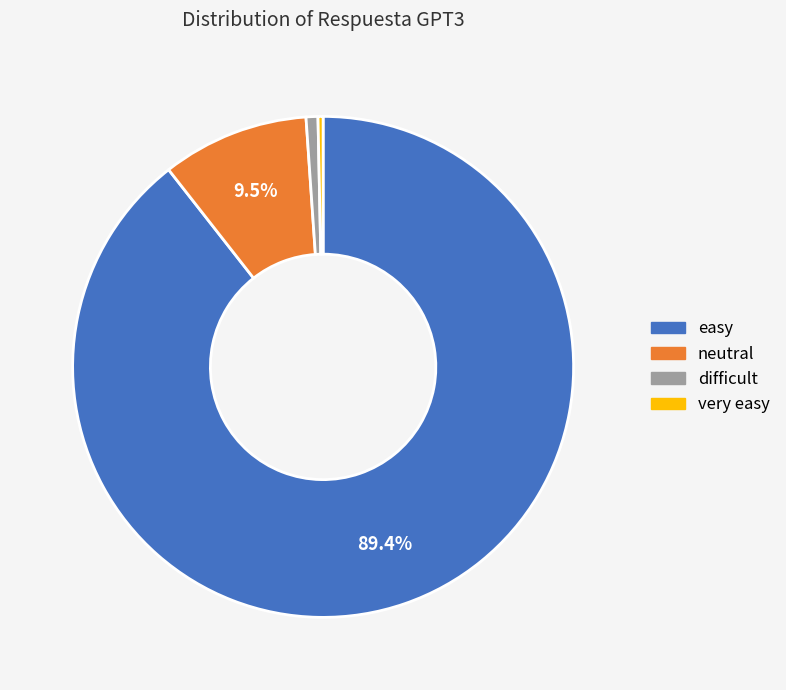

How many segments does this pie chart have?

4